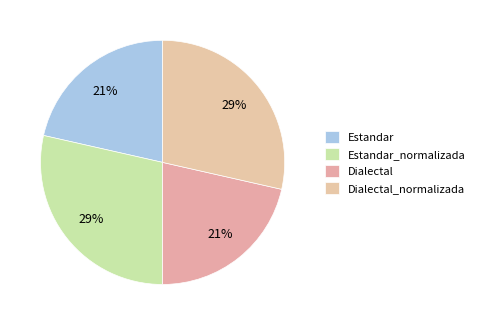

How many segments does this pie chart have?

4